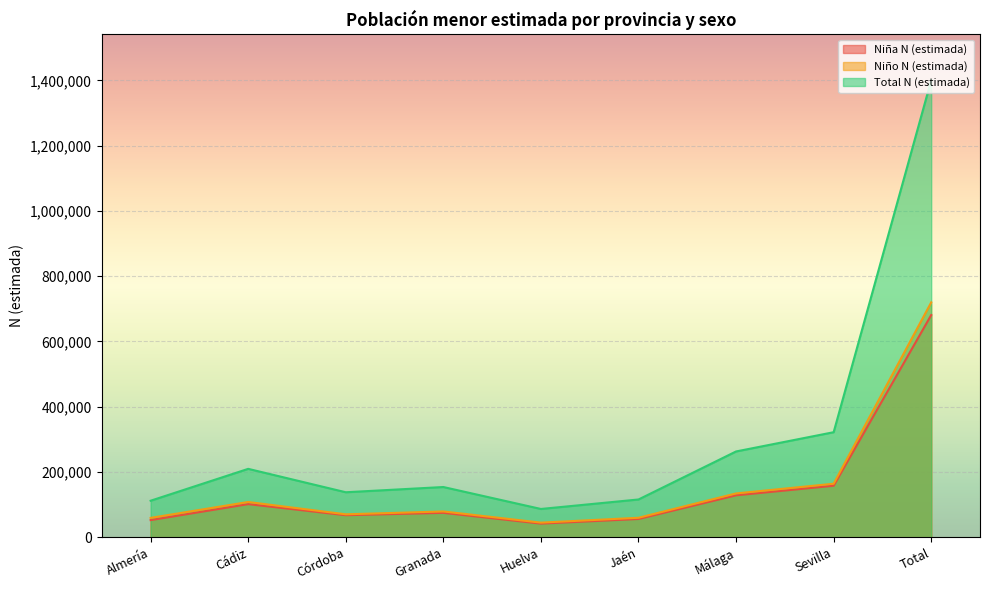

What is the label of the 7th point from the right?

Córdoba